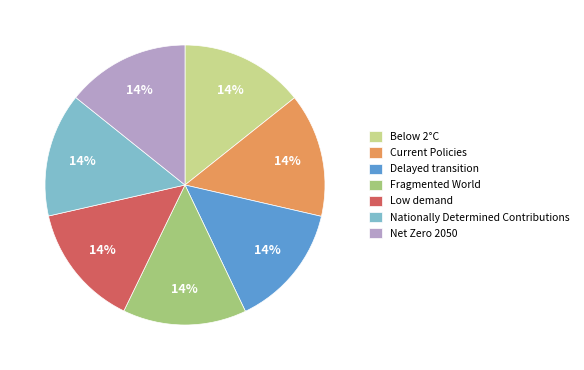

The Net Zero 2050 slice represents 23% of the pie. True or false?

False